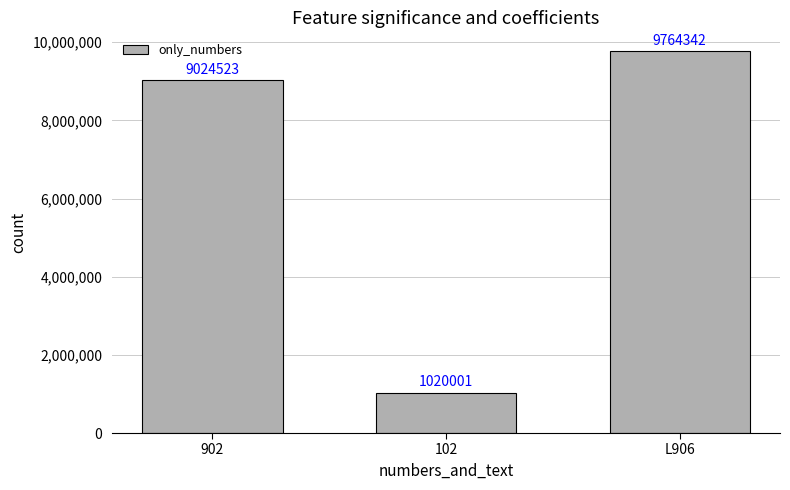

Where is the data nearest to the value 5392171?

902